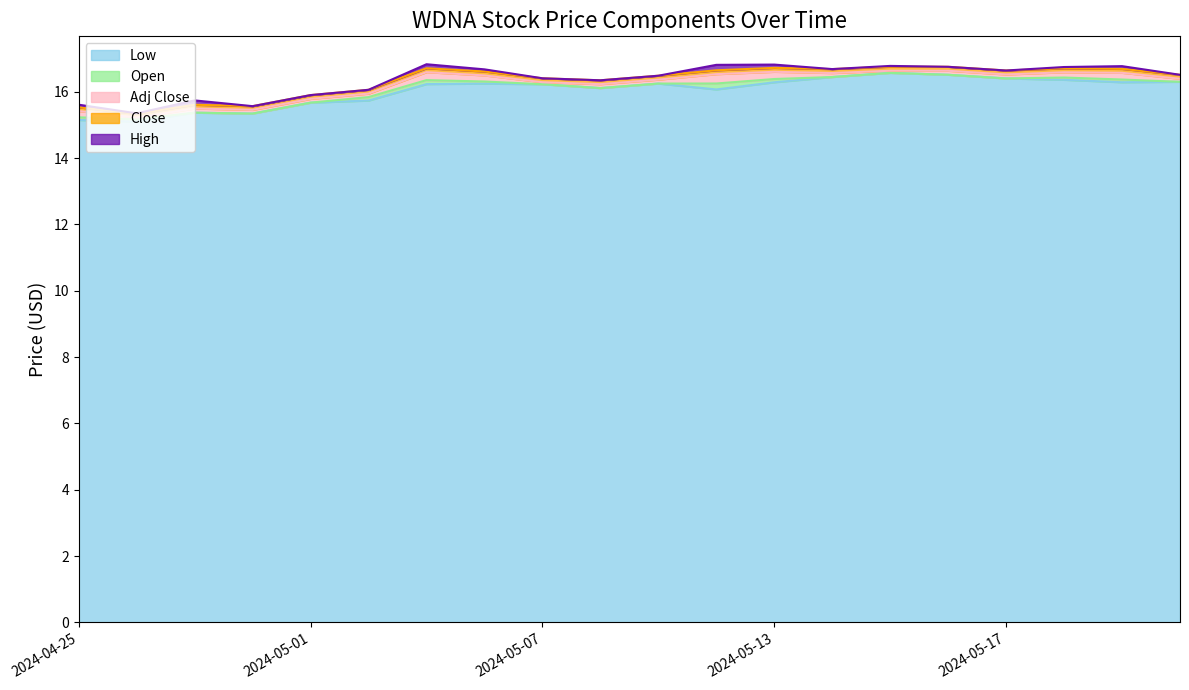

The High series shows 27.8 at 2024-05-01. True or false?

False